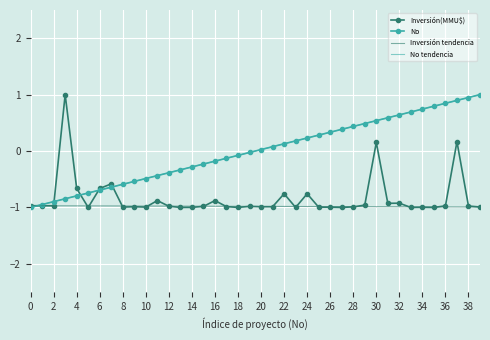

Is this an area chart (filled region under the line)?

No